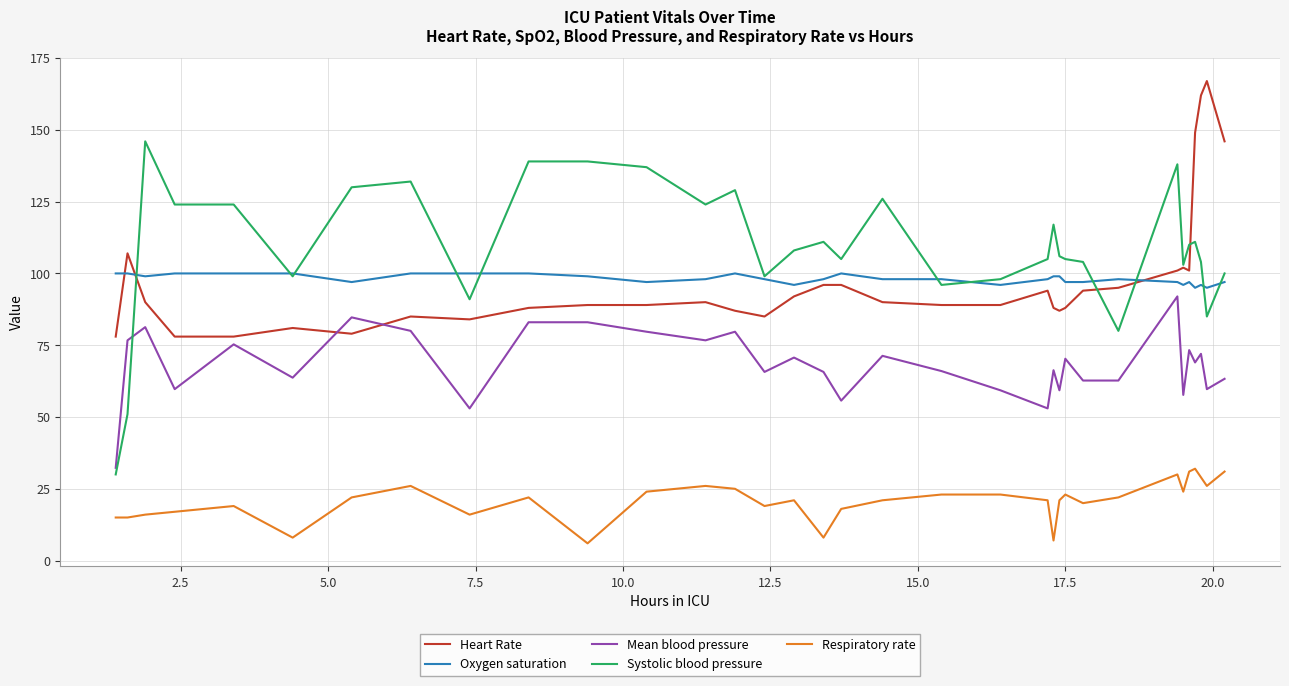

After their last crossing, which series has the higher values: Mean blood pressure or Systolic blood pressure?

Systolic blood pressure